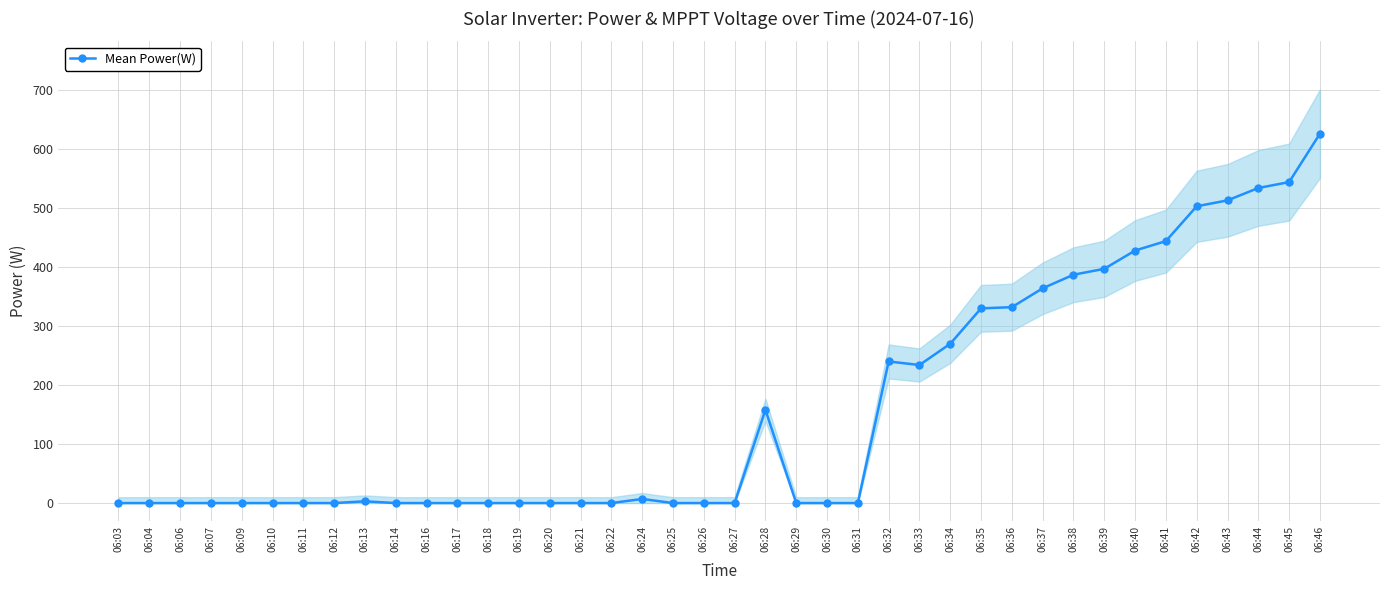

What is the change in value from 06:28 to 06:39?

+239